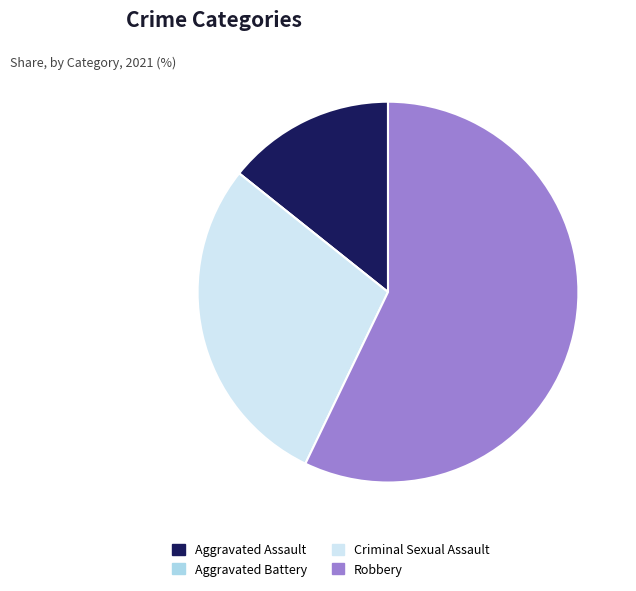

True or false: Criminal Sexual Assault accounts for 20% of the total.

False